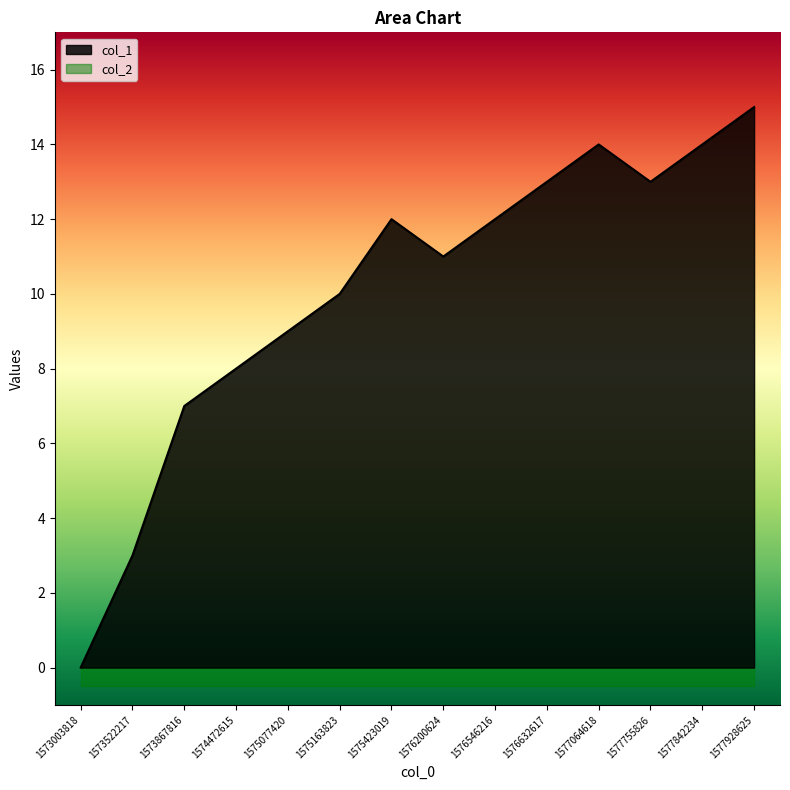

What is the approximate value at 1574472615, to the nearest 5?

10